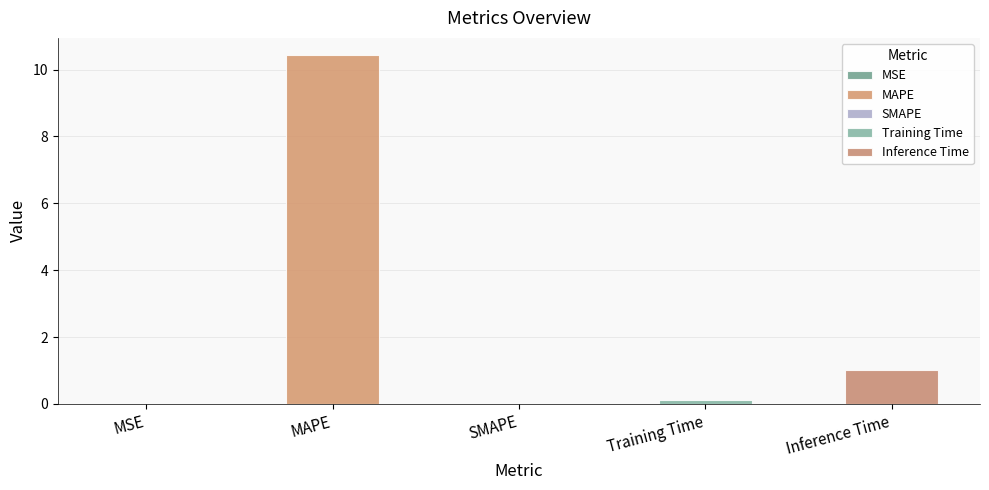

At which category does the chart reach its peak across all series?

MAPE